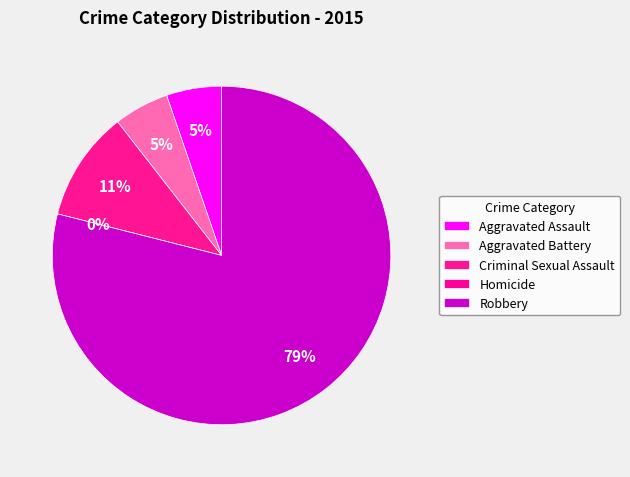

What is the largest slice in the pie chart?

Robbery